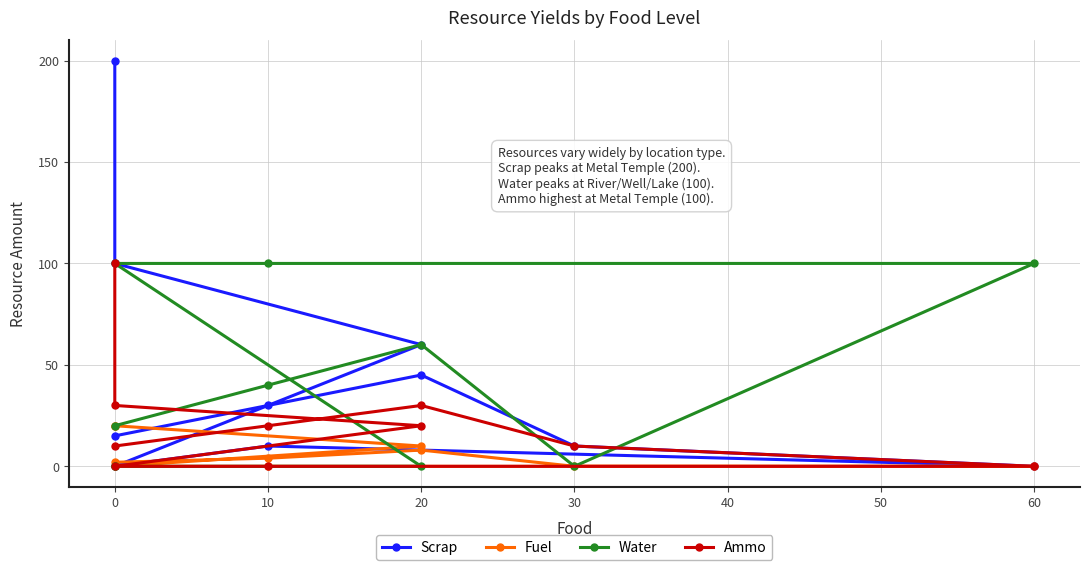

The value of Scrap at 20 is 42. True or false?

False